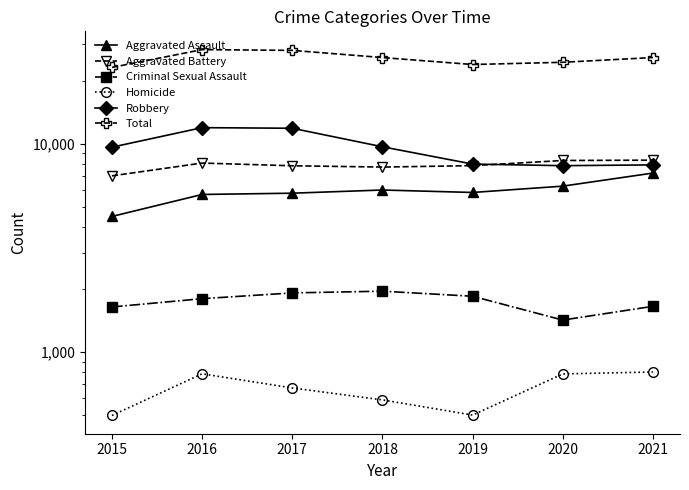

What is the sum of the Criminal Sexual Assault values at 2019 and 2020?

3277